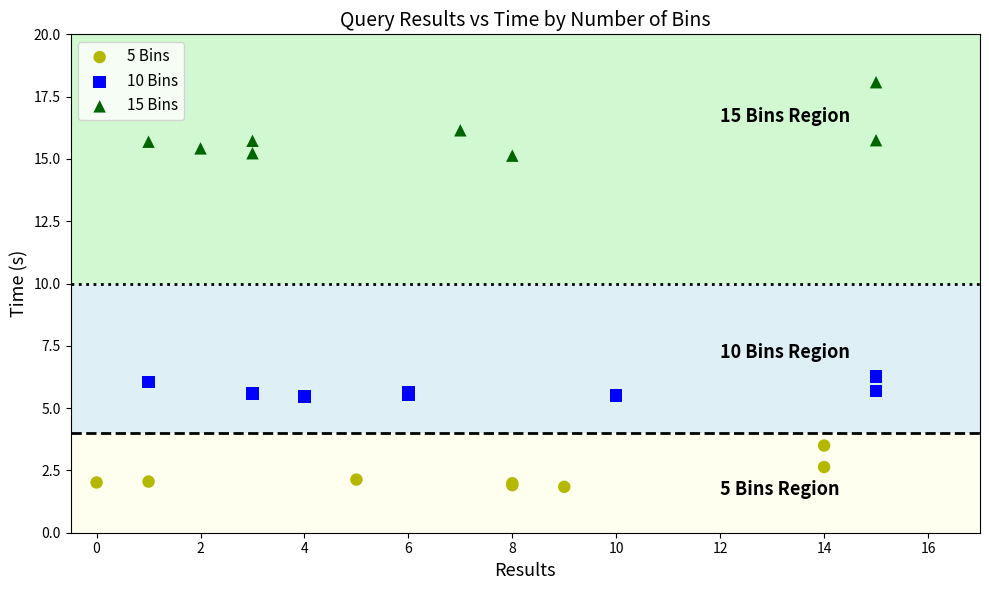

Which series reaches the minimum Y coordinate?

5 Bins